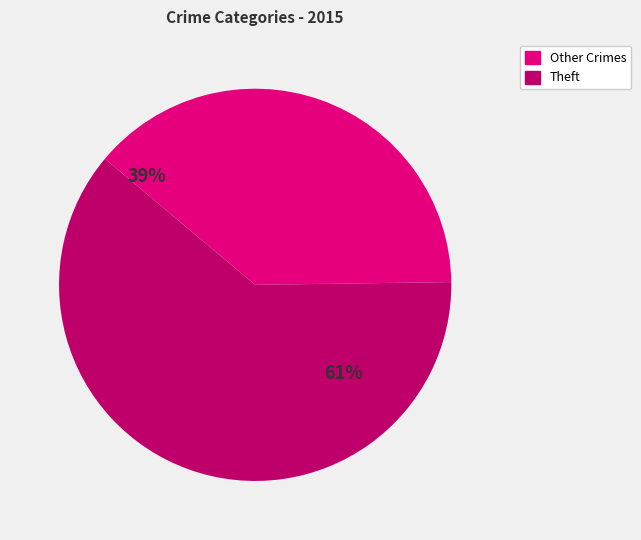

What percentage is the Theft slice, to the nearest percent?

61%